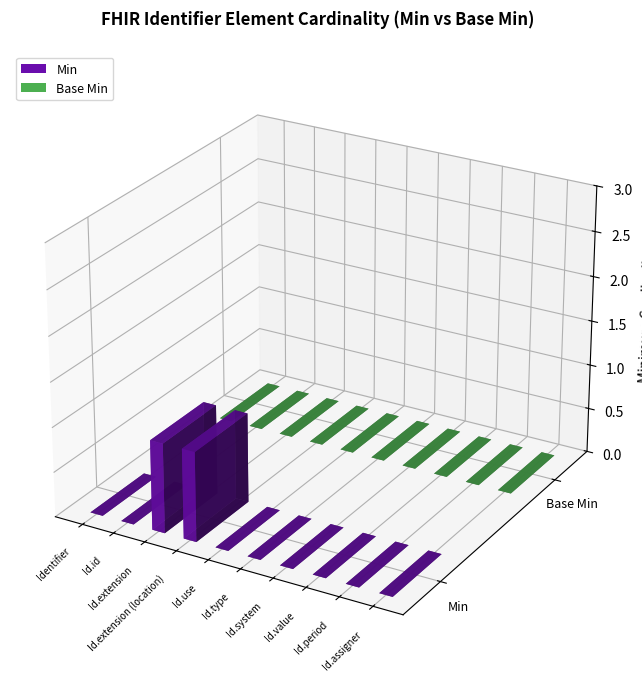

How many values in the Min series exceed 0?

2